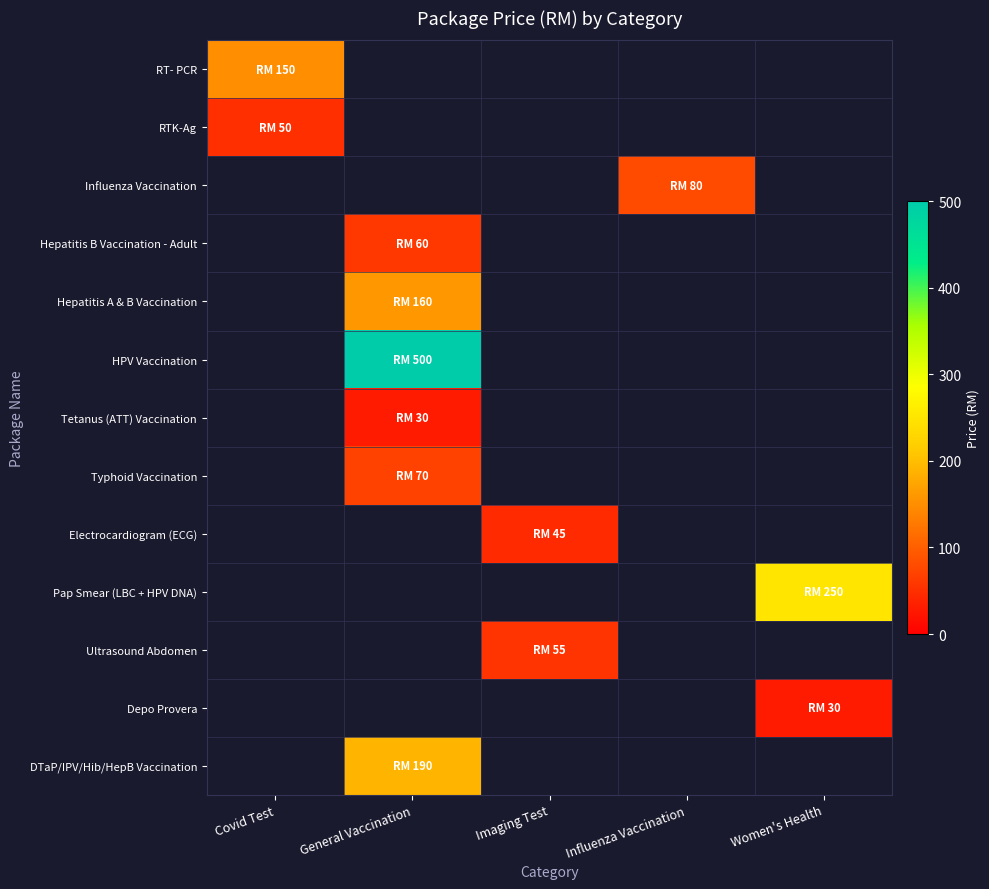

Is the value of HPV Vaccination at Women's Health greater than the value of Electrocardiogram (ECG) at Covid Test?

No